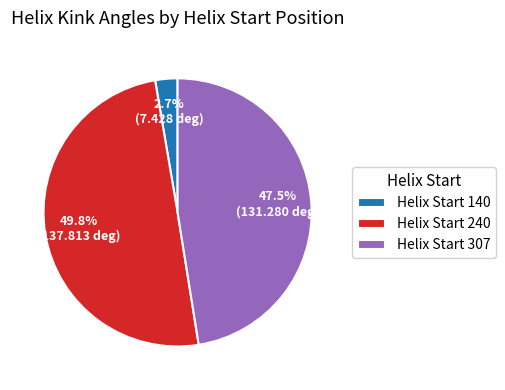

Is Helix Start 140 the majority of the pie?

No